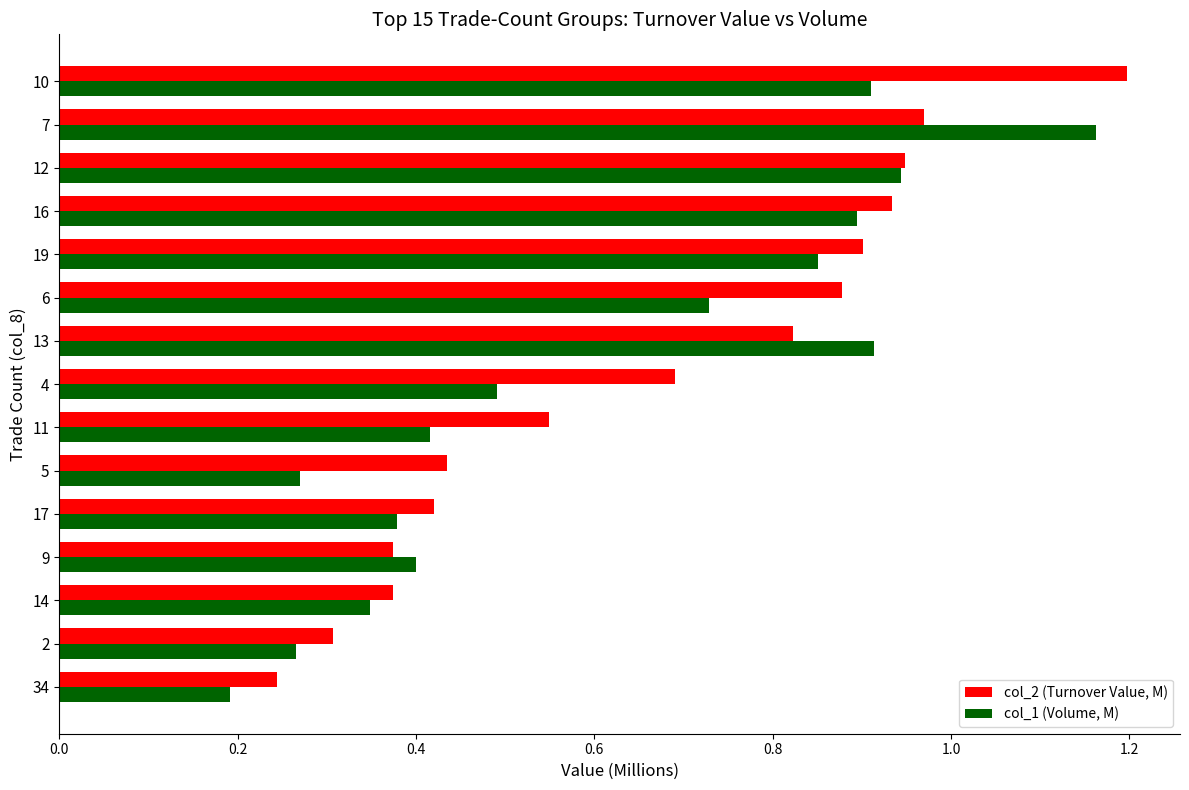

Where is col_1 (Volume, M) nearest to the value 0?

34